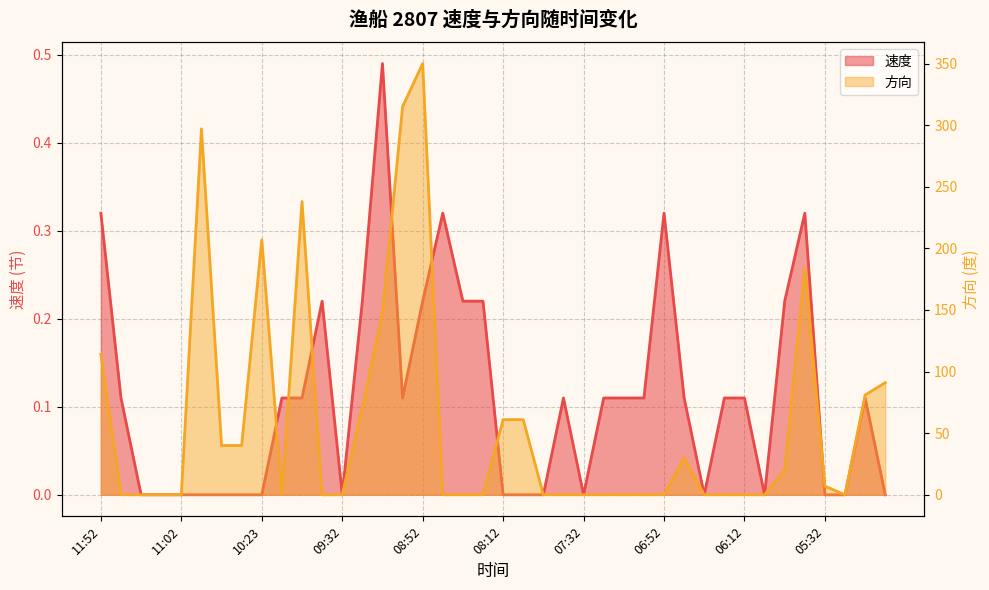

Which has a higher value, 08:32 or 09:02?

08:32